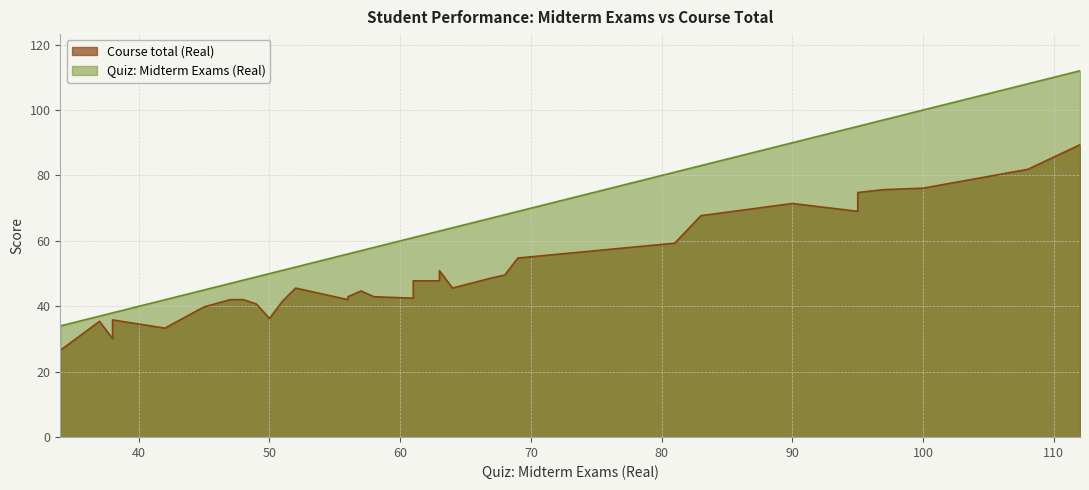

The value of Quiz: Midterm Exams (Real) at ATABAY is 93.5. True or false?

False